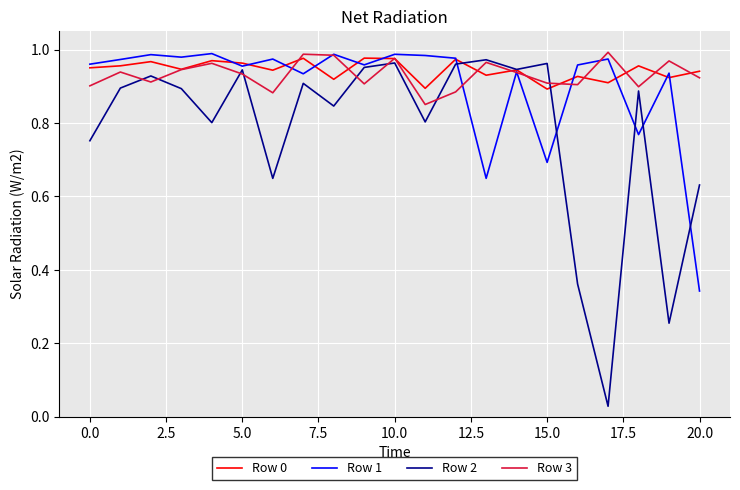

How many lines are shown in the chart?

4